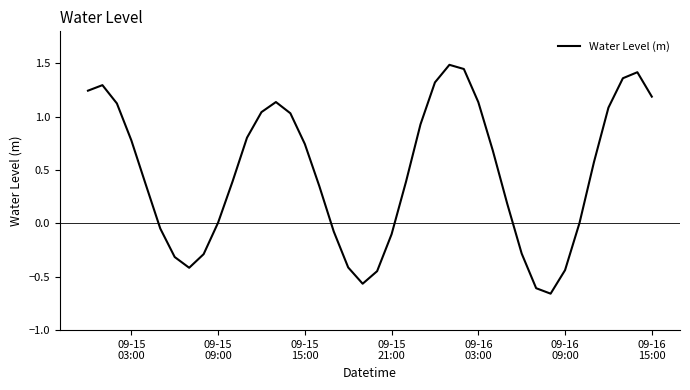

How many interior local valleys (lower than both neighbors) does the data have?

3